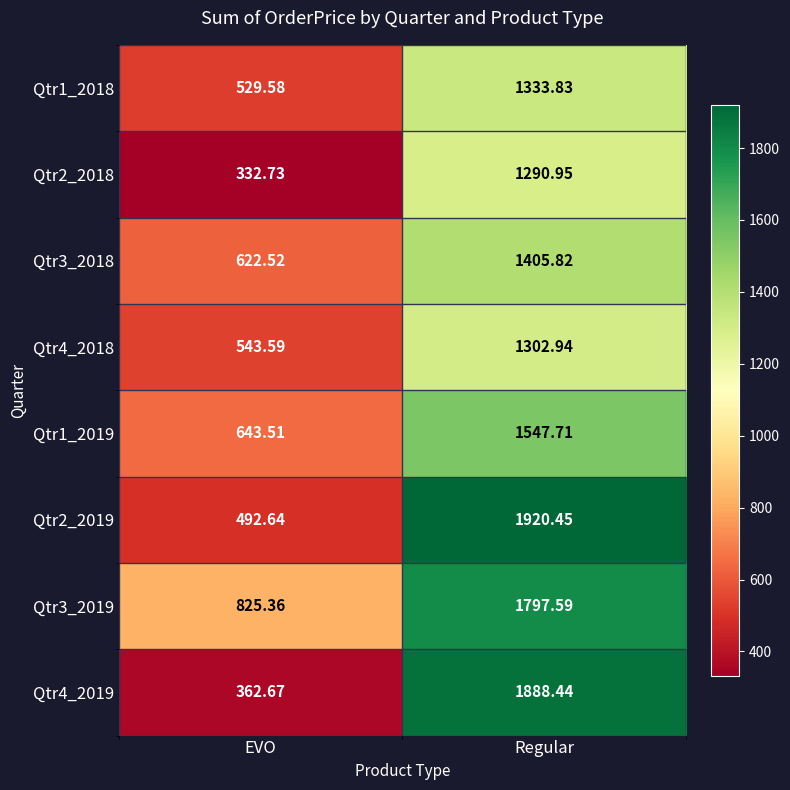

Where is Qtr2_2019 nearest to the value 1206?

EVO